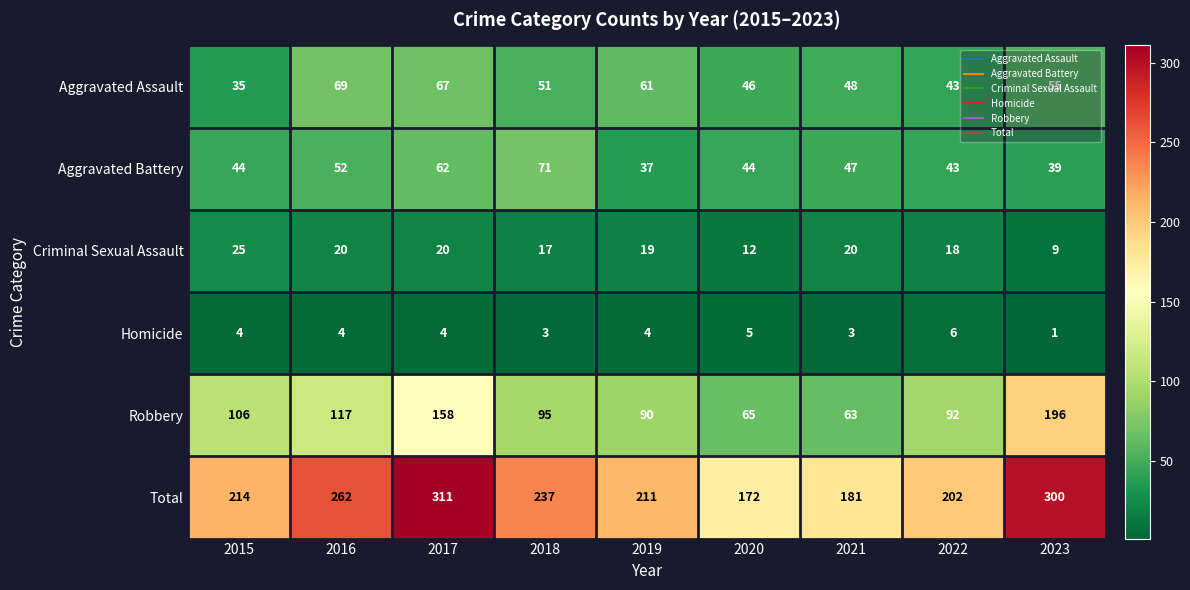

Which series has the largest range (max minus min)?

Total